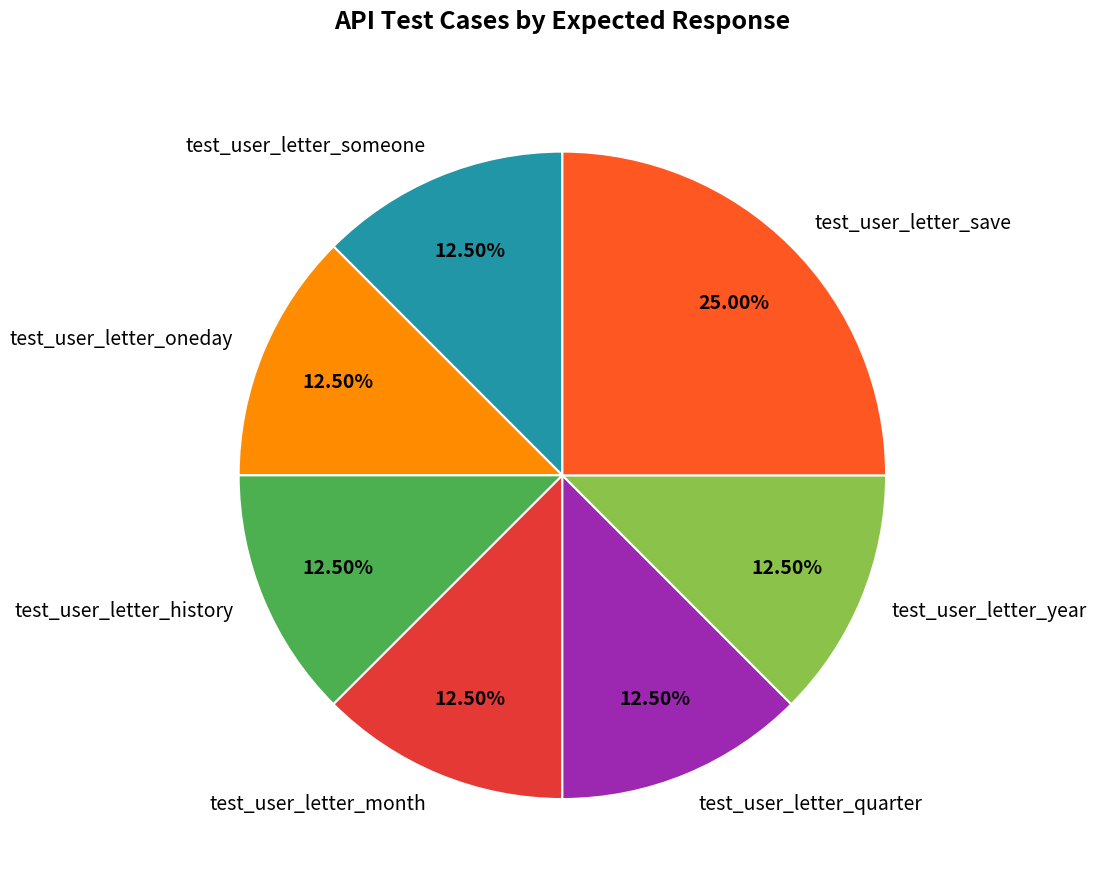

Between test_user_letter_quarter and test_user_letter_save, which is larger?

test_user_letter_save